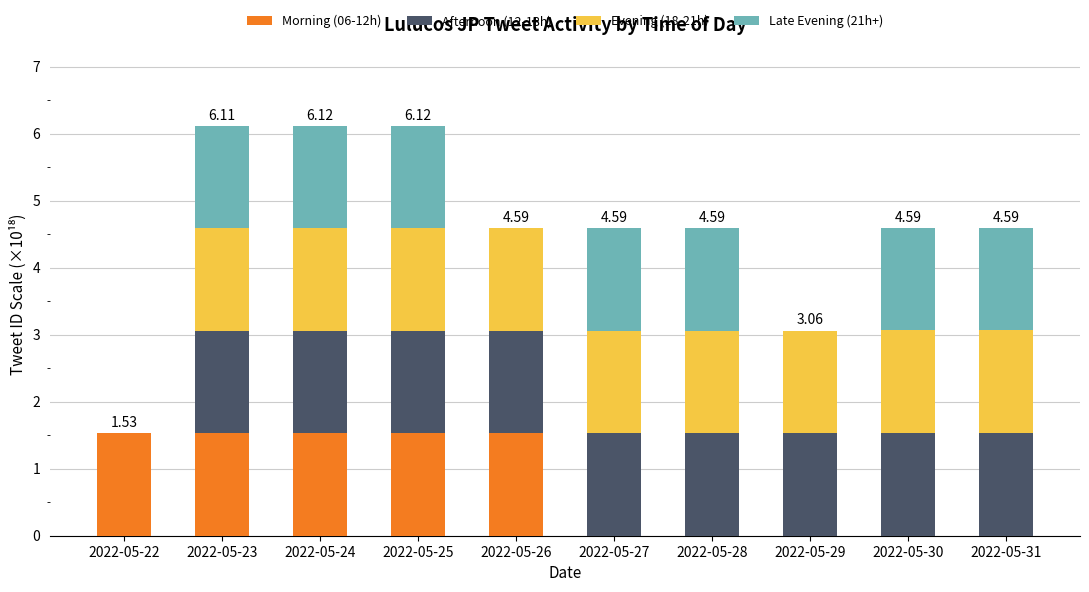

What is the sum of the Morning (06-12h) values at 2022-05-26 and 2022-05-23?

3.1